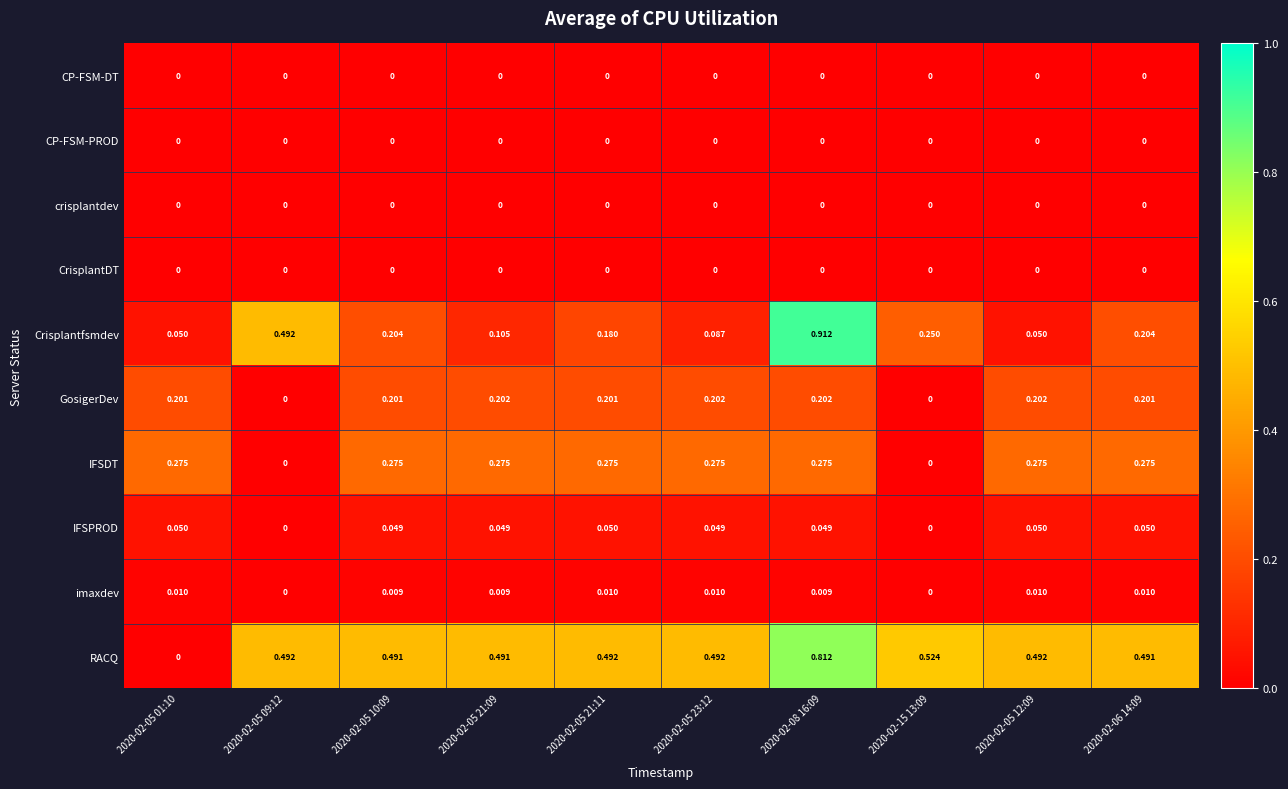

Between 2020-02-05 21:11 and 2020-02-15 13:09, which series saw the biggest shift?

IFSDT